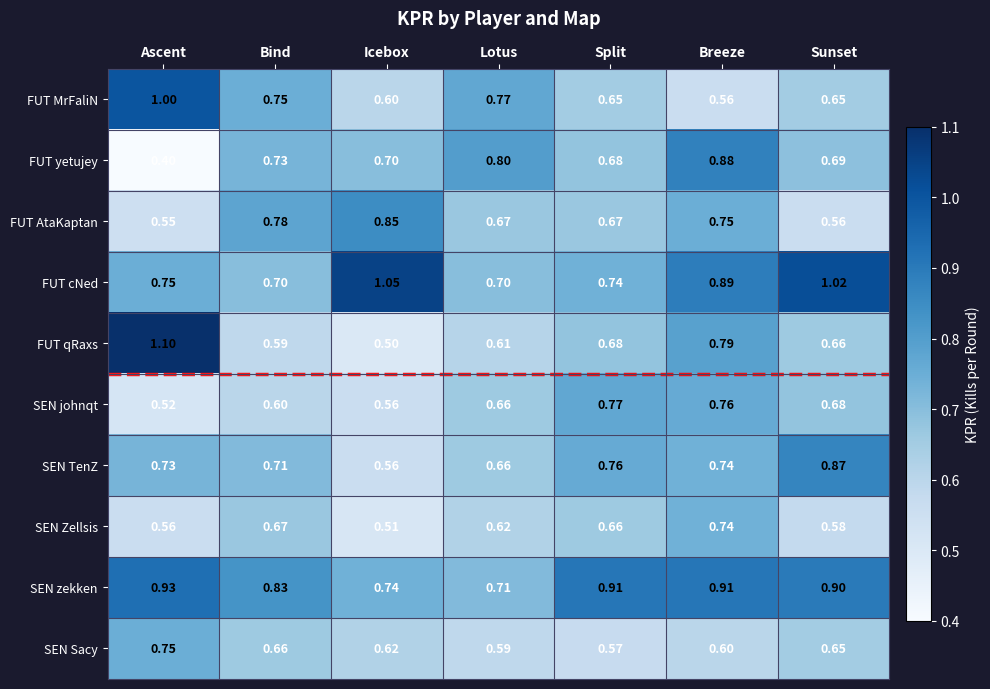

Rank the series by their maximum value, from highest to lowest.

FUT qRaxs, FUT cNed, FUT MrFaliN, SEN zekken, FUT yetujey, SEN TenZ, FUT AtaKaptan, SEN johnqt, SEN Sacy, SEN Zellsis